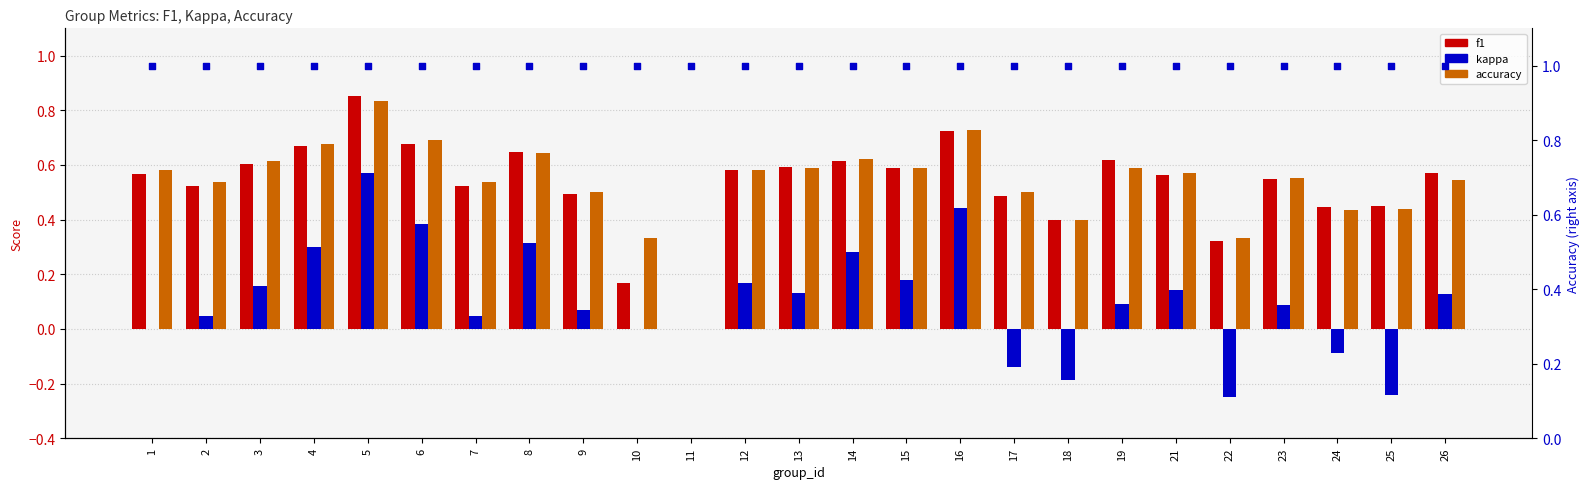

What is the total value across all series at 19?

2.3